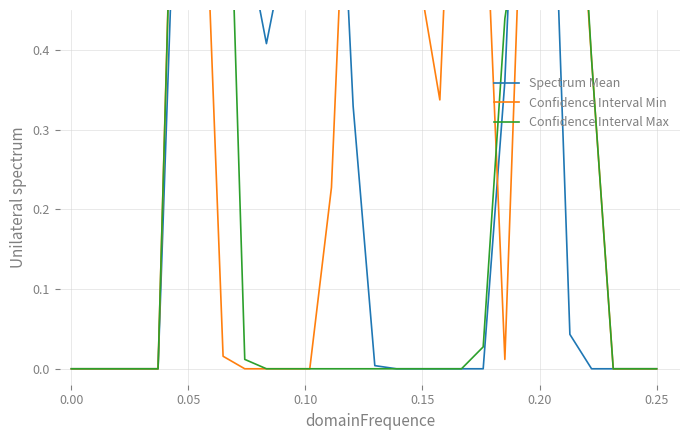

Is the value of Spectrum Mean at 0.05 greater than the value of Confidence Interval Min at 24?

No